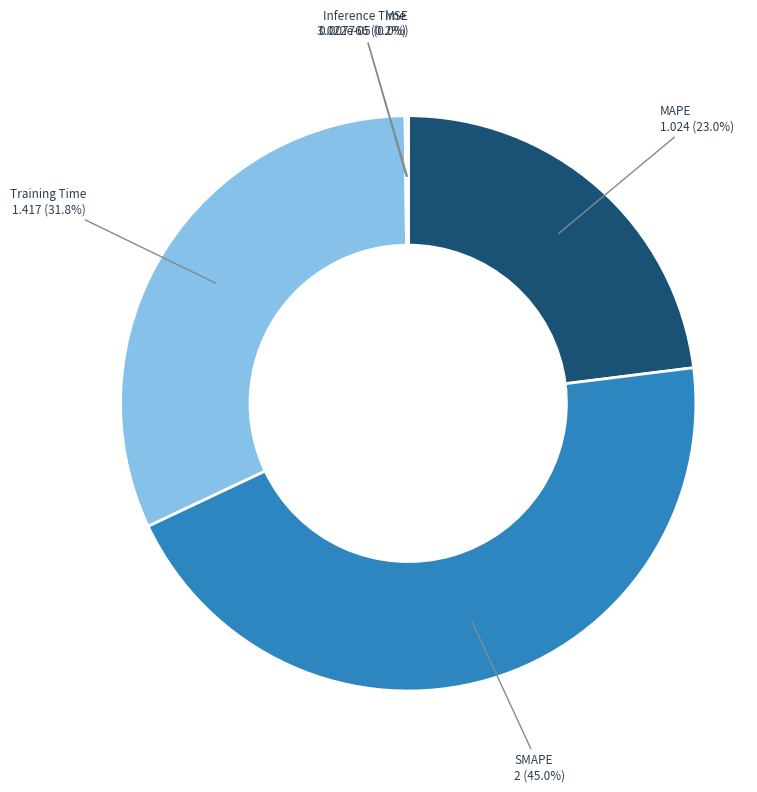

Is there a majority slice in this chart?

No